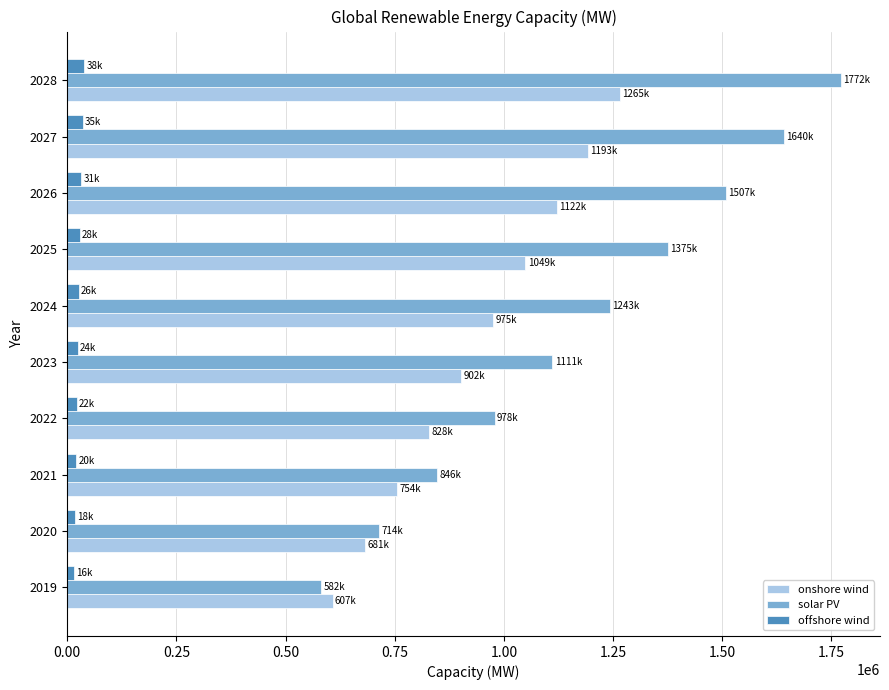

How many categories are shown in the chart?

10